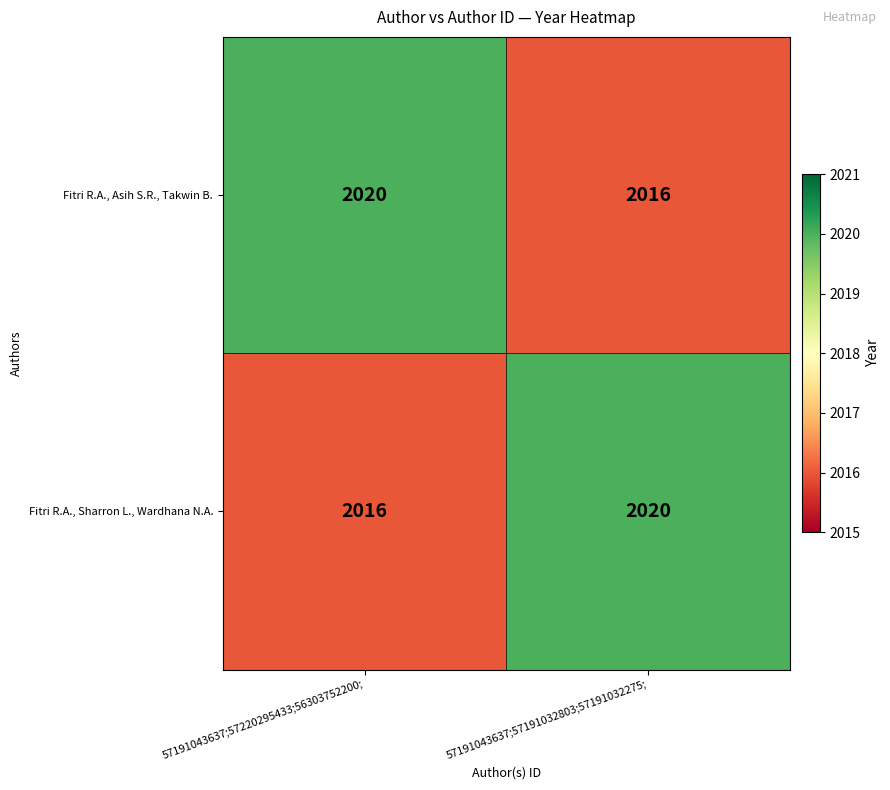

How many data points in Fitri R.A., Asih S.R., Takwin B. are less than 2020?

1